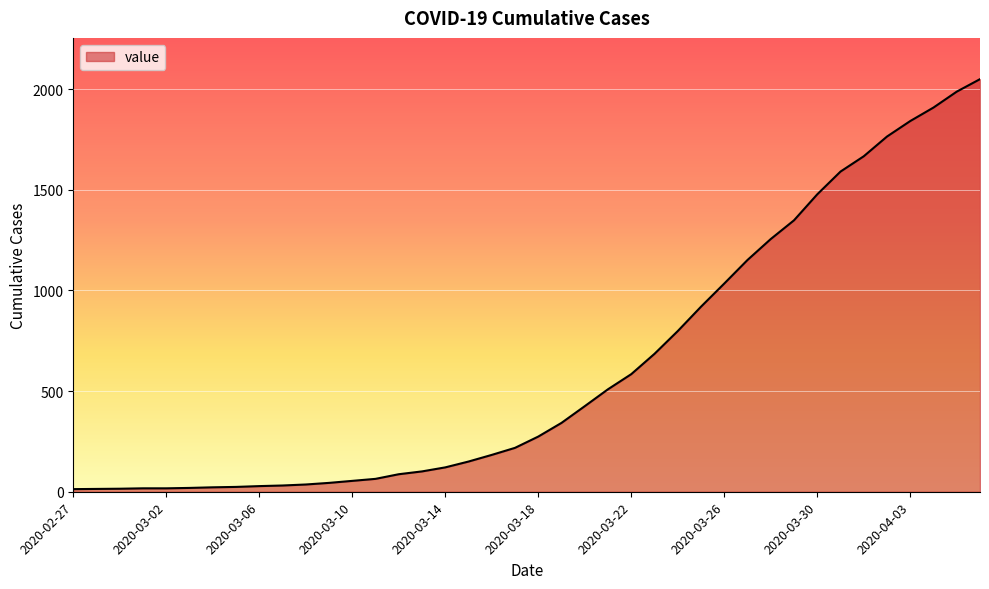

What is the difference between the maximum and minimum values?

2036